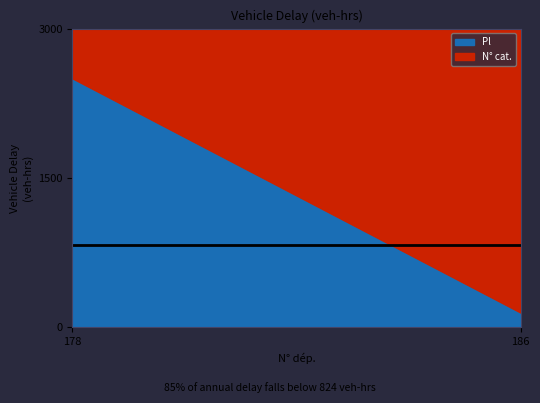

What is the difference between the maximum and minimum values in the Pl series?

2352.9